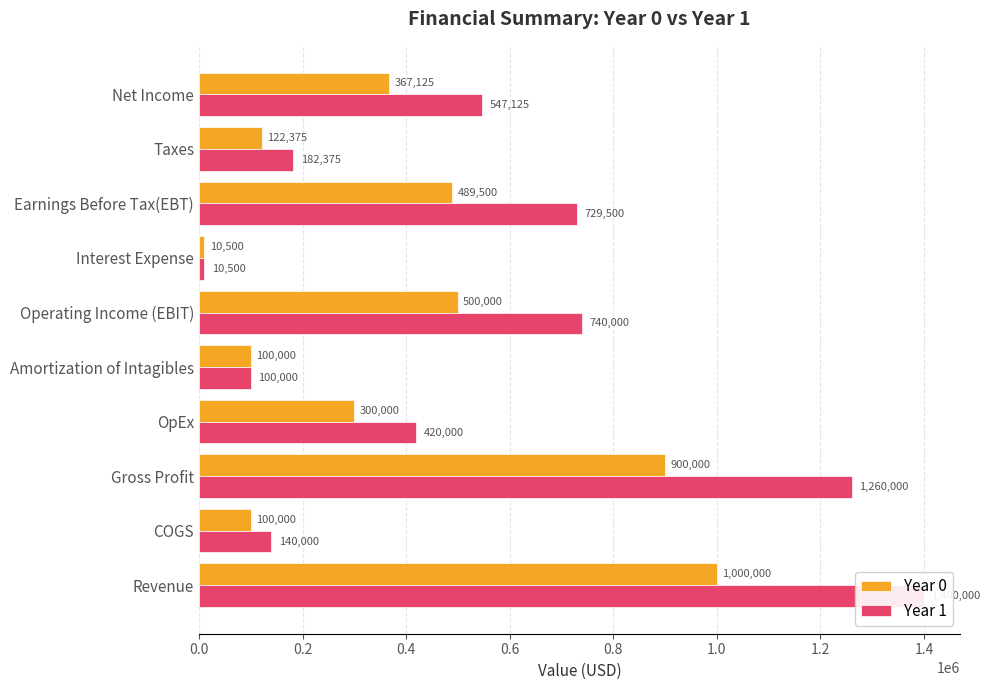

What is the spread (max minus min) of values at Net Income?

180000